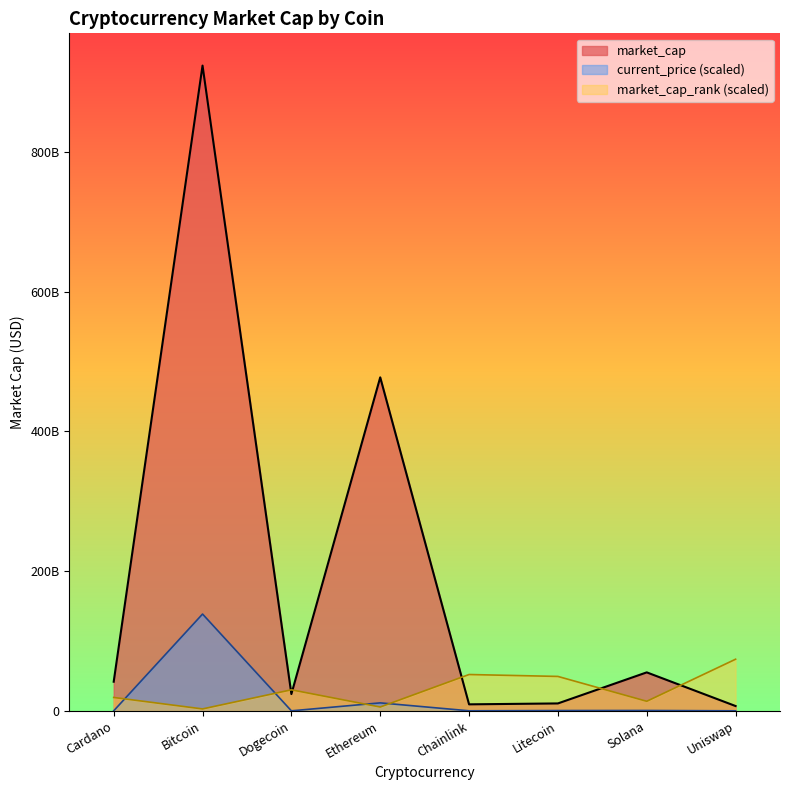

How many points are lower than both their immediate neighbors (excluding endpoints)?

2